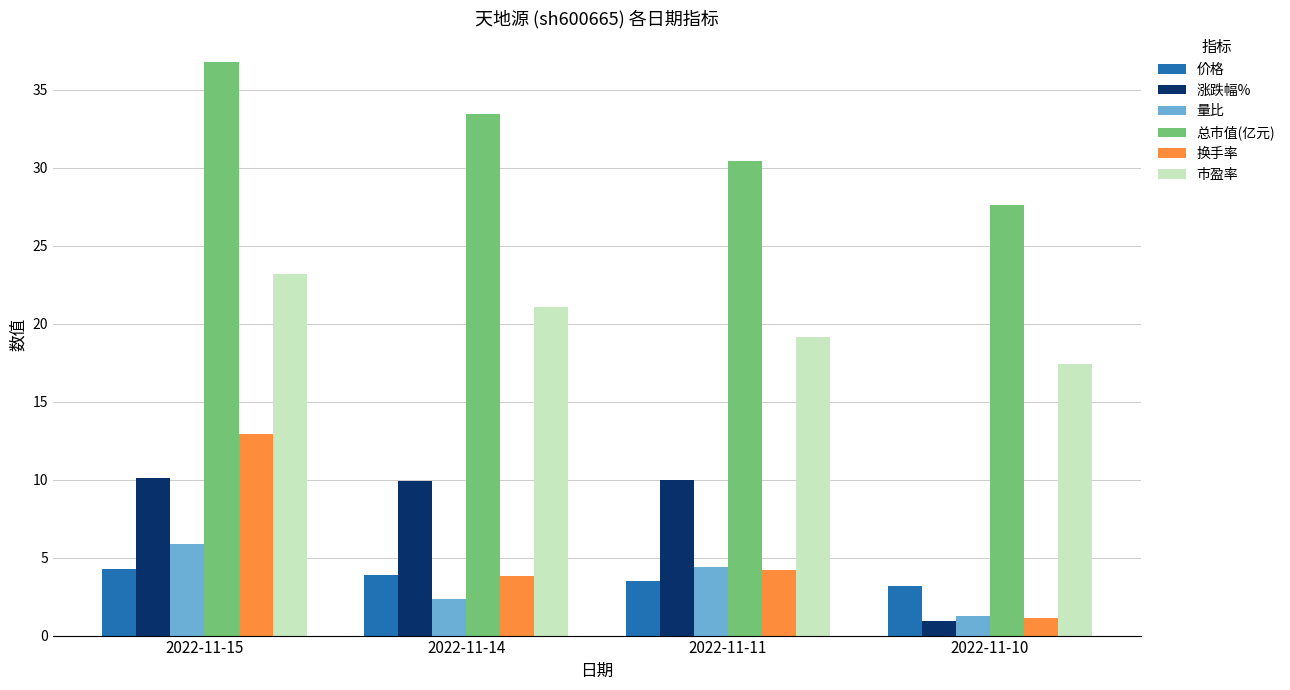

True or false: 价格 has a value of 1.7 at 2022-11-10.

False